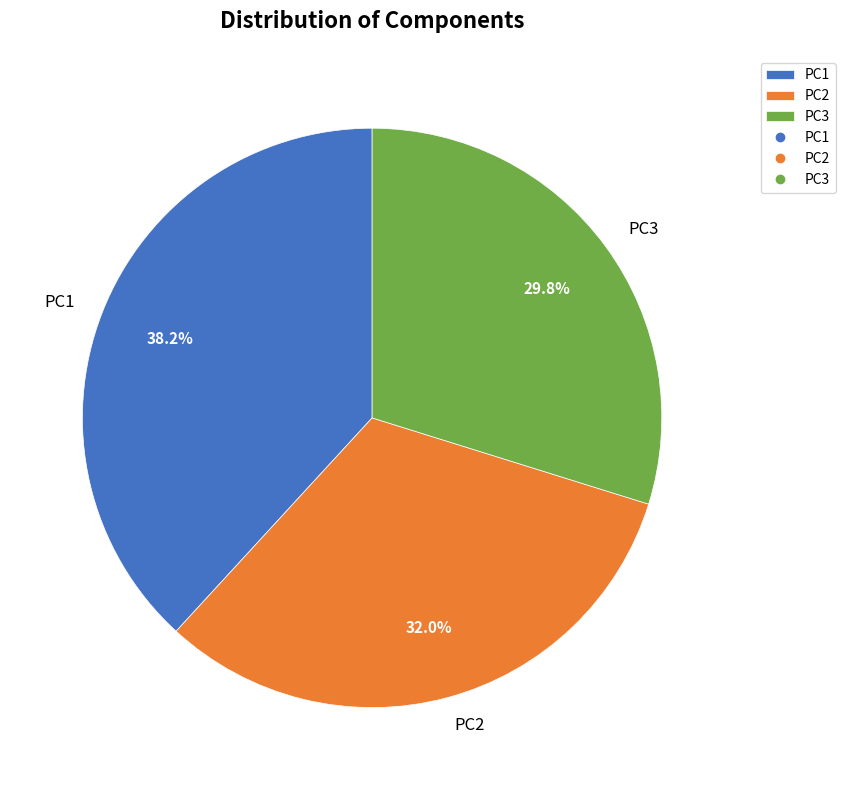

What is the smallest slice in the pie chart?

PC3